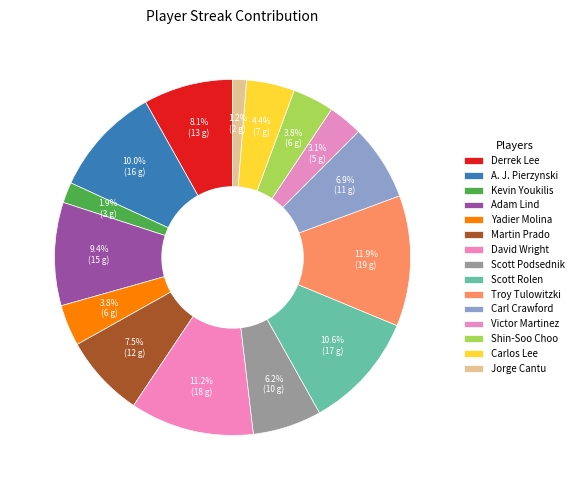

Count the number of slices in the pie.

15